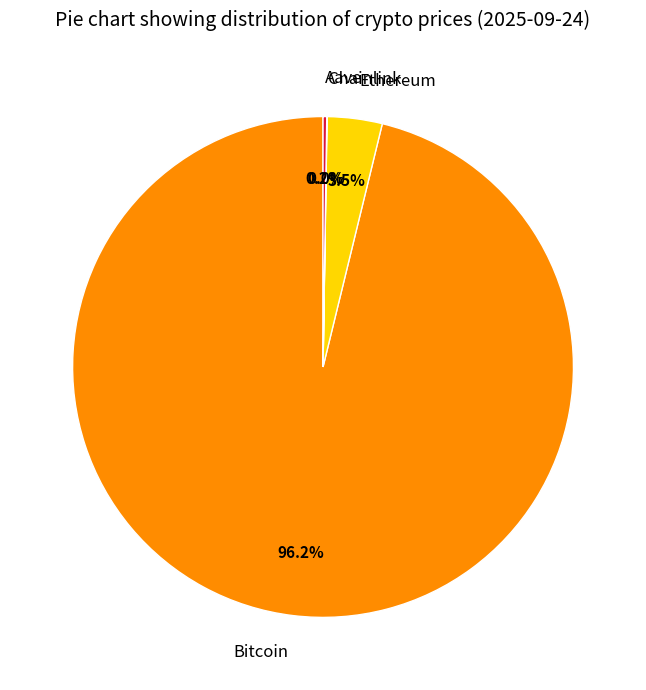

Is there a majority slice in this chart?

Yes